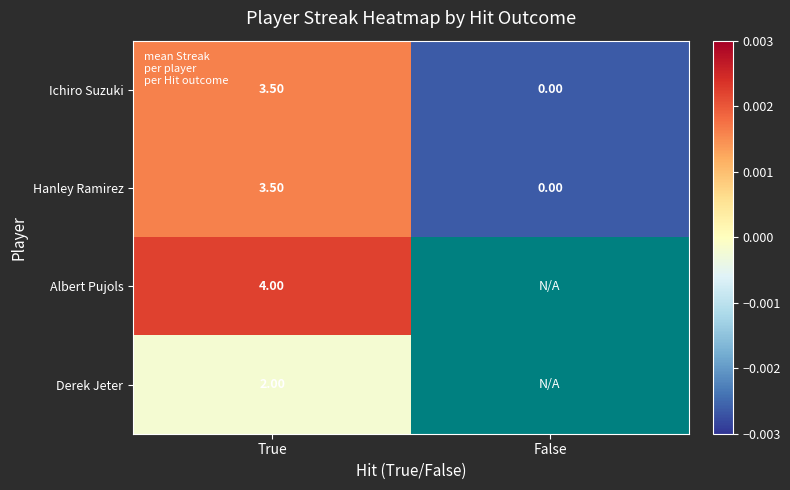

How many values in Hanley Ramirez are above zero?

1